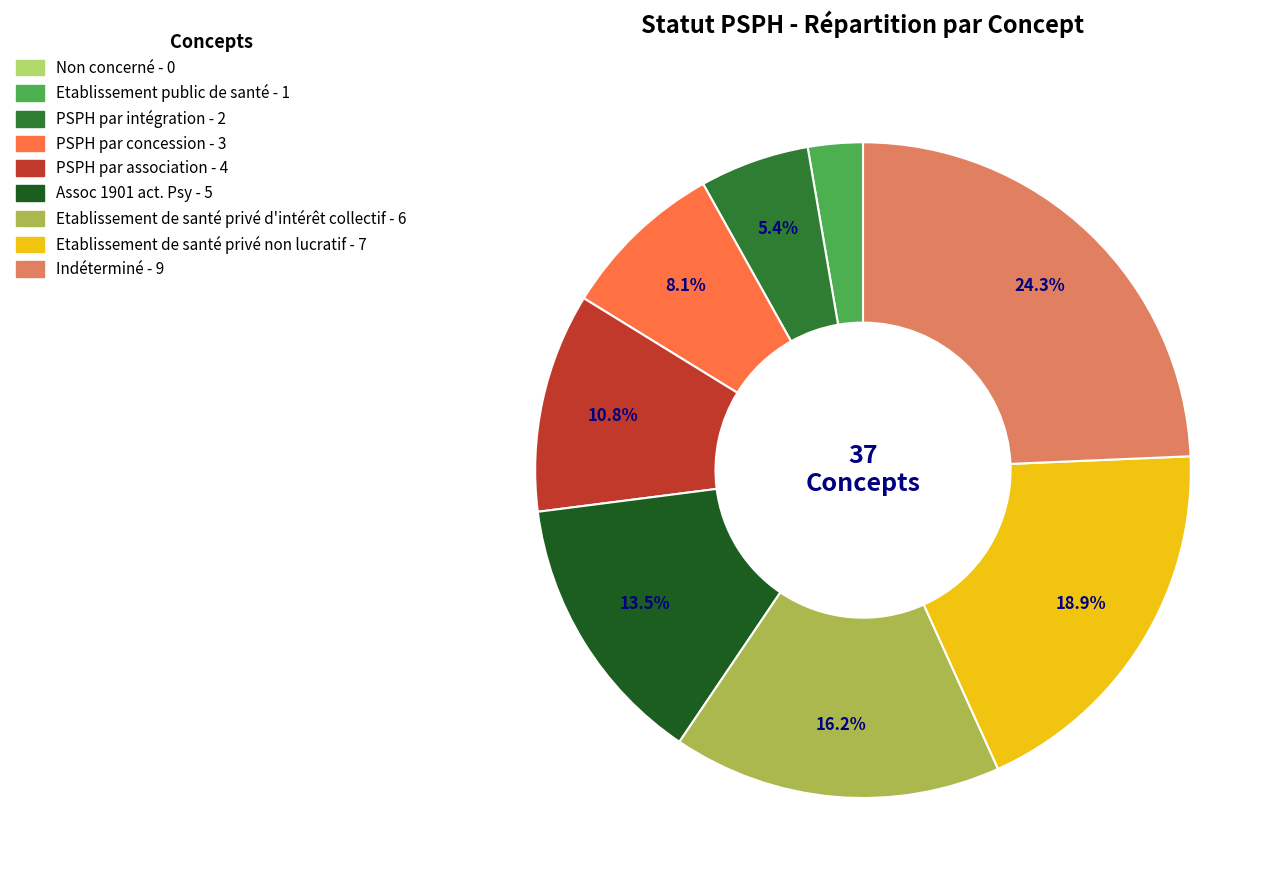

What portion of the pie excludes Indéterminé?

75.7%